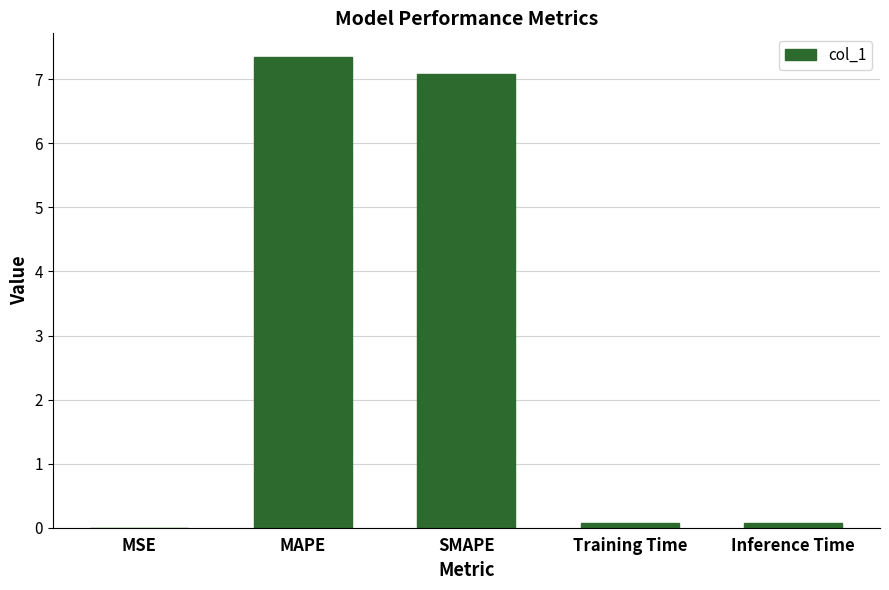

True or false: the data shows 7.1 at SMAPE.

True